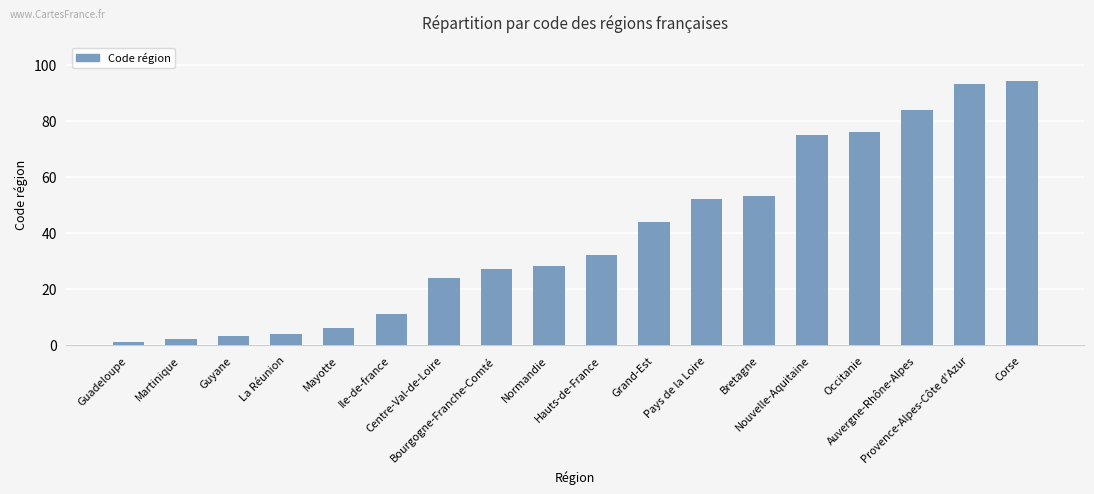

Between Guadeloupe and Guyane, which is larger?

Guyane